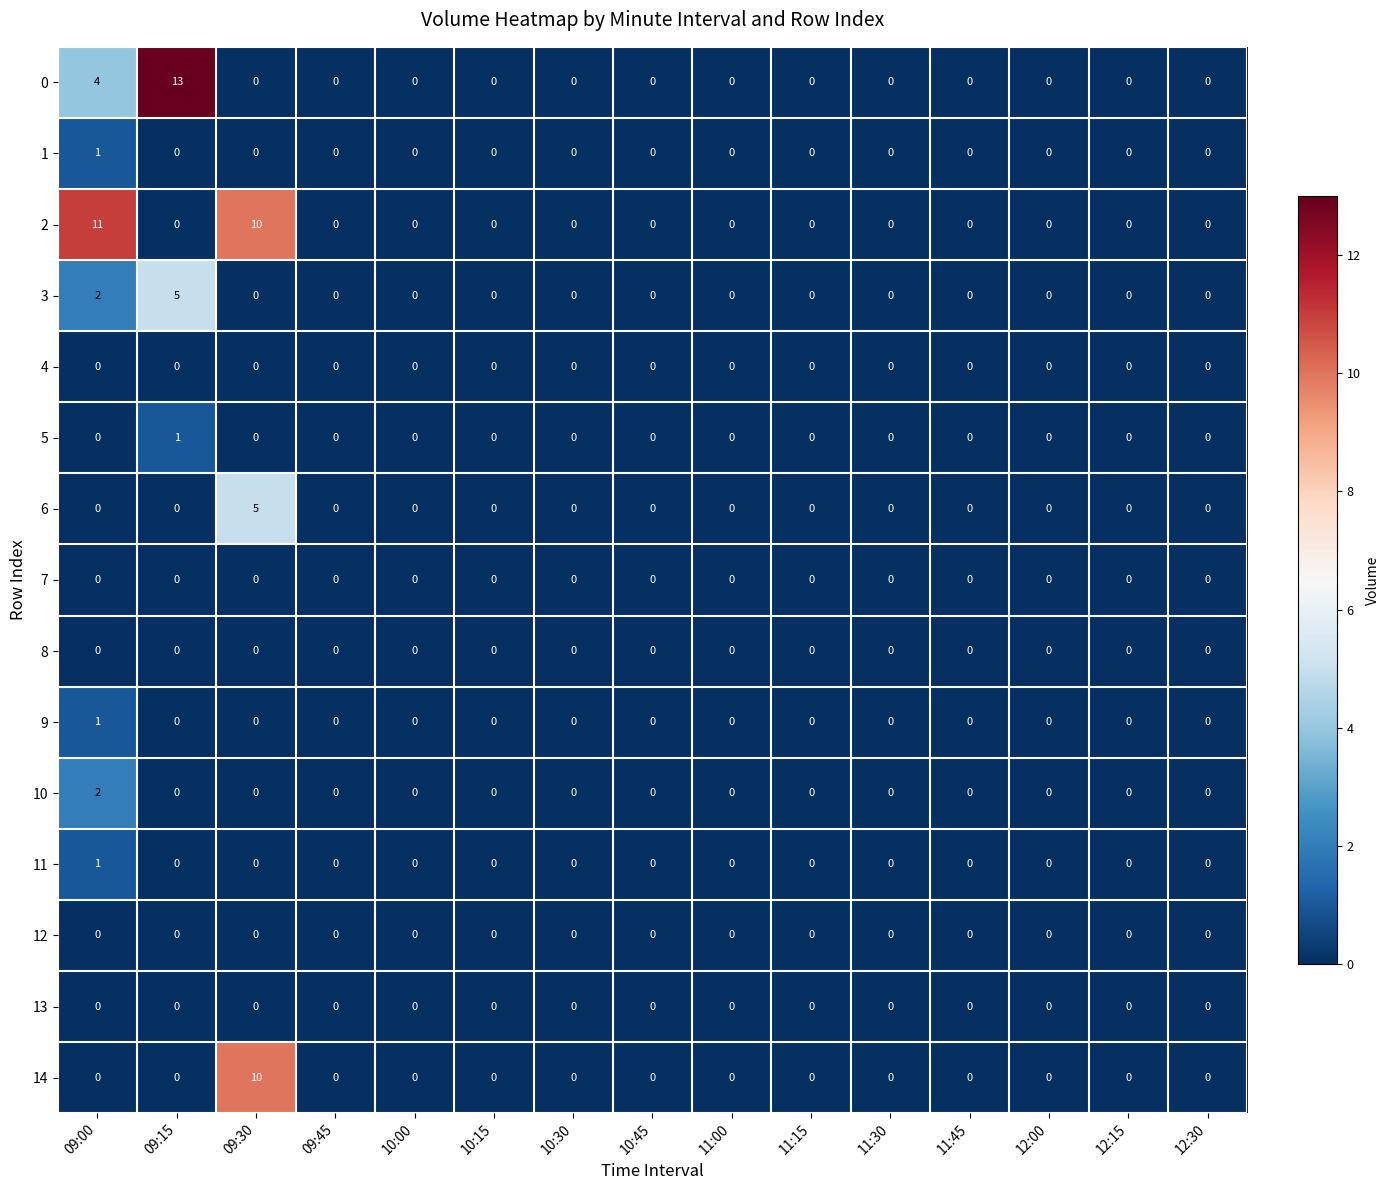

What is the maximum value shown in the chart?

13